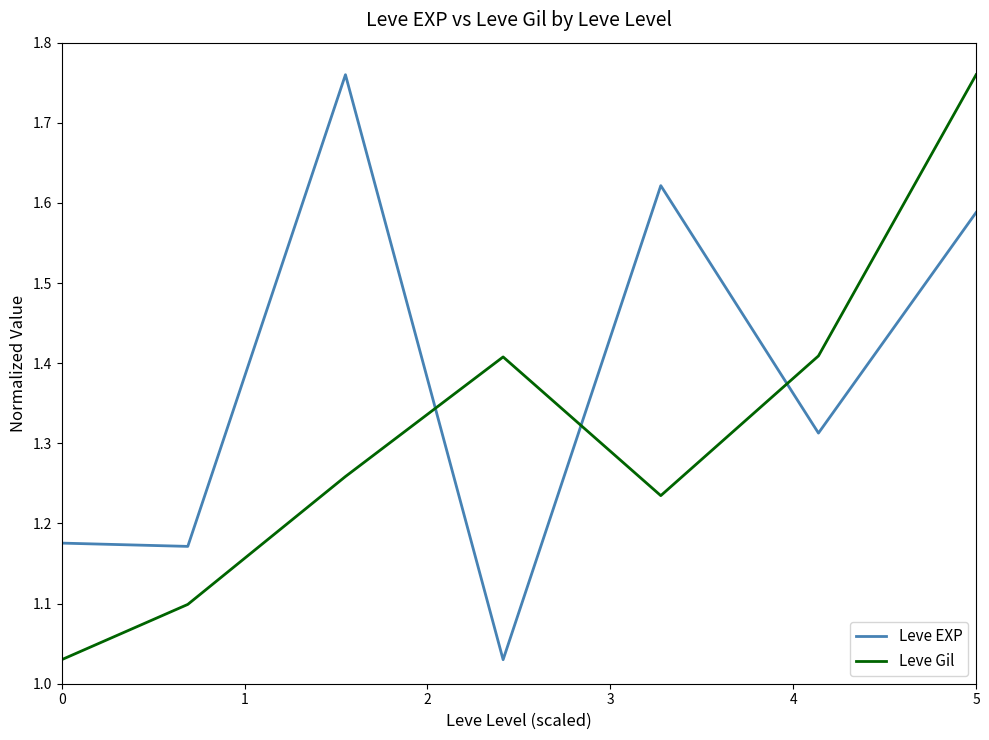

Which series has the largest total across all categories?

Leve EXP